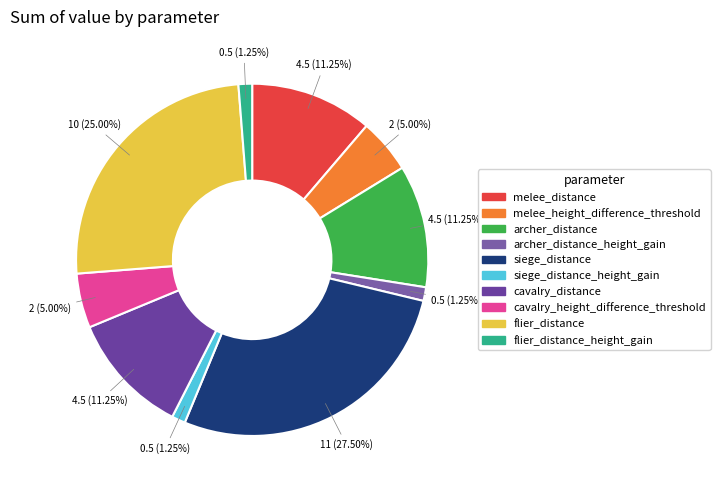

How many segments does this pie chart have?

10